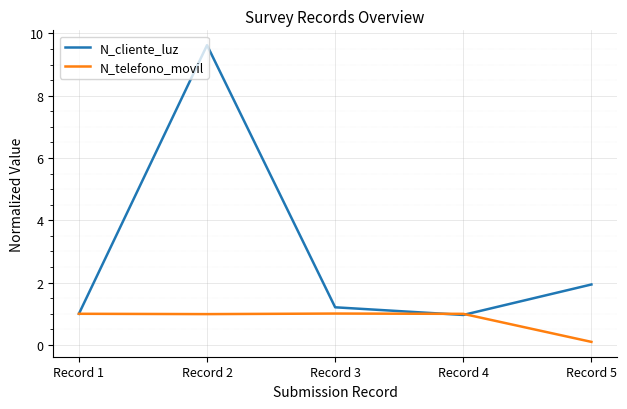

Where is N_telefono_movil nearest to the value 0?

Record 5